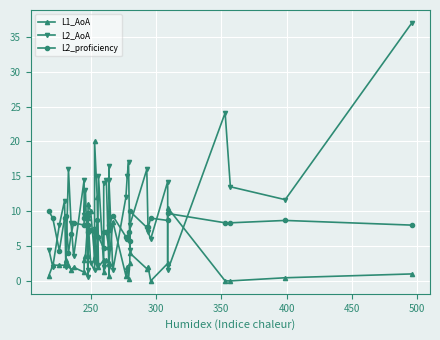

Reading left to right, list all the values displayed in this chart.

L1_AoA: 0.8	2.2	2.2	2.2	3.0	2.2	1.6	1.9	1.2	3.0	3.5	9.0	3.5	11.1	10.0	3.5	20.0	12.0	2.0	3.0	1.2	3.0	2.5	0.8	2.5	8.5	0.8	2.0	0.2	2.5	4.0	1.8	2.0	0.0	2.5	10.5	0.0	0.0	0.5	1.0
L2_AoA: 4.5	2.0	8.0	11.5	2.0	16.0	8.2	3.5	14.5	9.5	13.0	0.6	1.5	9.0	2.5	1.5	7.5	2.2	15.0	2.0	14.0	14.5	2.0	16.5	14.5	1.5	12.0	15.0	17.0	4.5	8.0	16.0	7.0	6.0	14.2	1.5	24.1	13.5	11.7	37.0
L2_proficiency: 10.0	9.0	4.3	9.0	9.3	4.0	6.7	8.3	8.0	9.0	9.3	9.7	7.0	8.0	7.3	7.0	3.0	8.7	6.3	4.7	7.0	7.0	4.7	7.3	8.0	9.3	6.3	6.0	7.0	5.7	10.0	7.7	7.7	9.0	8.7	9.7	8.3	8.3	8.7	8.0